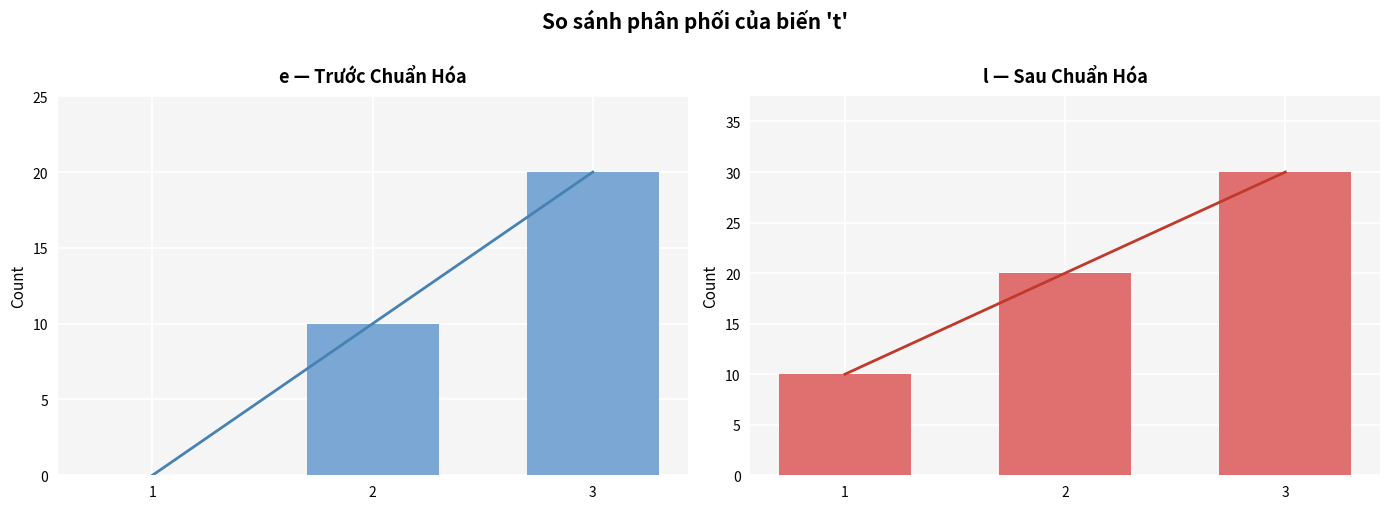

At how many categories does at least one series exceed 27?

1